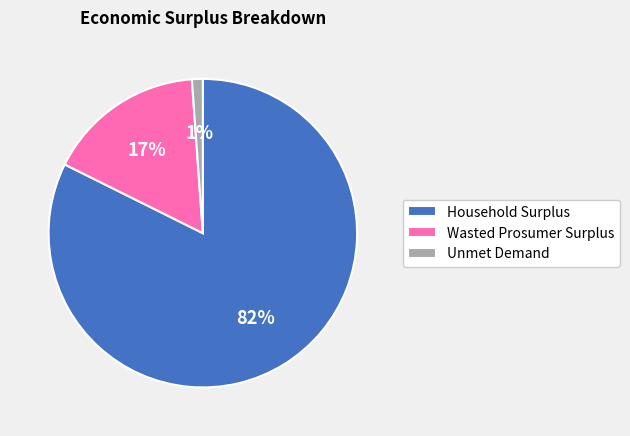

To the nearest percent, what percentage of the pie is Wasted Prosumer Surplus?

17%